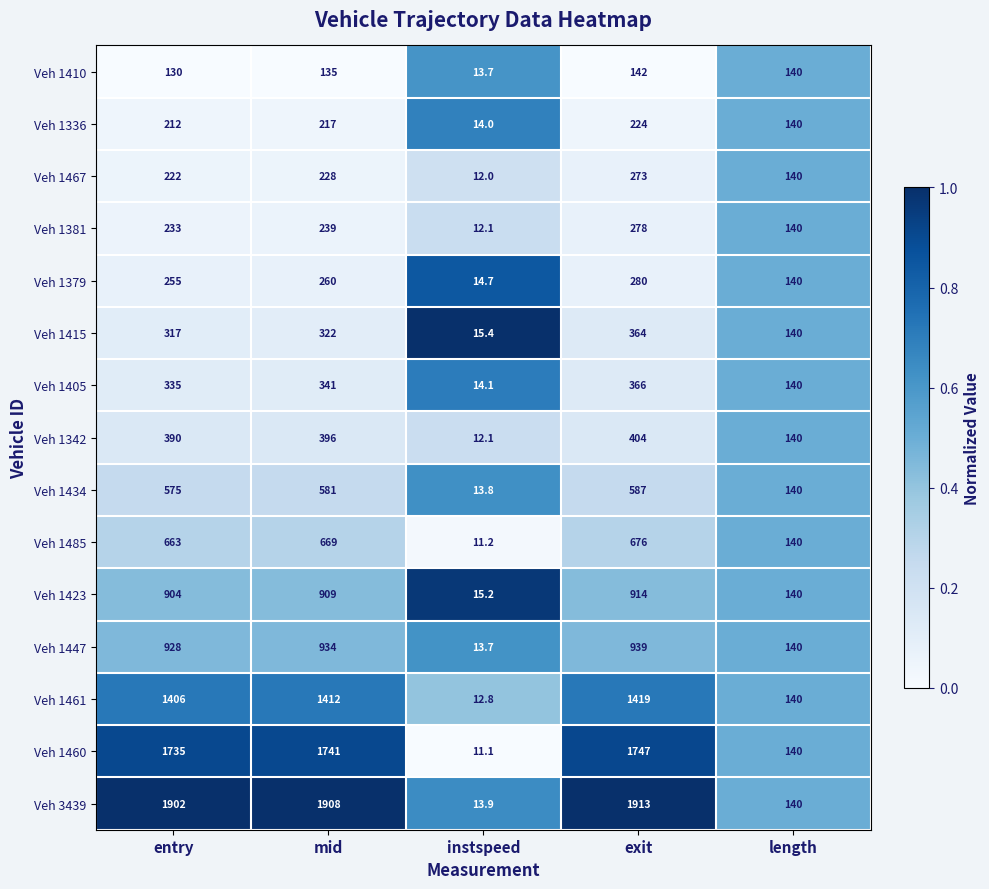

The Veh 1460 series shows 1741.0 at mid. True or false?

True